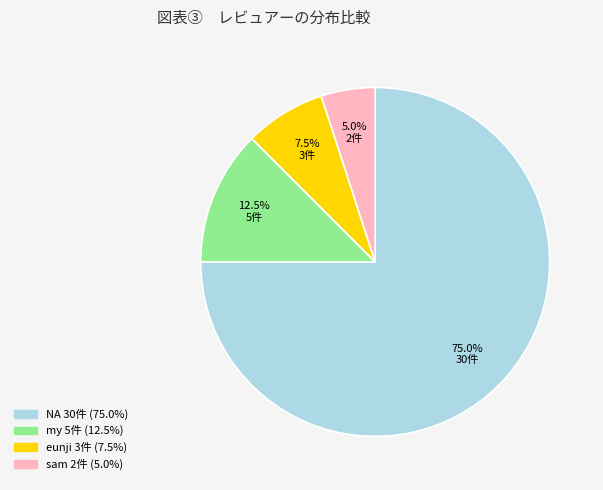

Is there any slice that represents more than half of the pie?

Yes